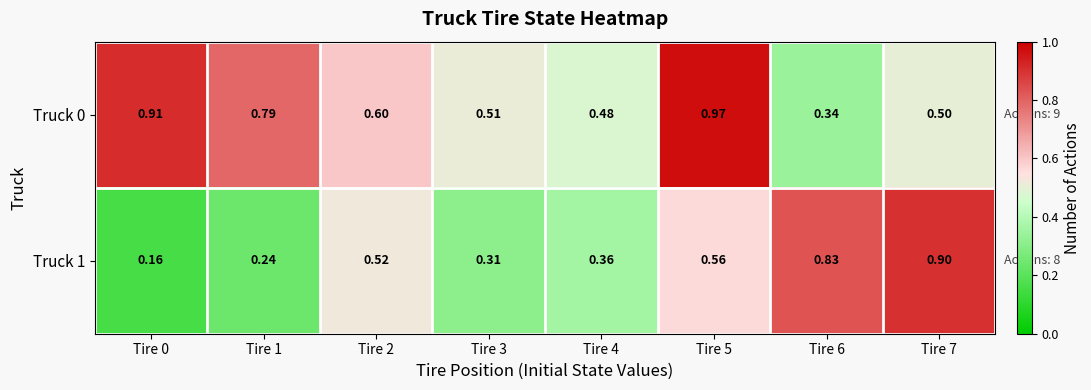

Is the value of Truck 1 at Tire 1 greater than the value of Truck 0 at Tire 5?

No